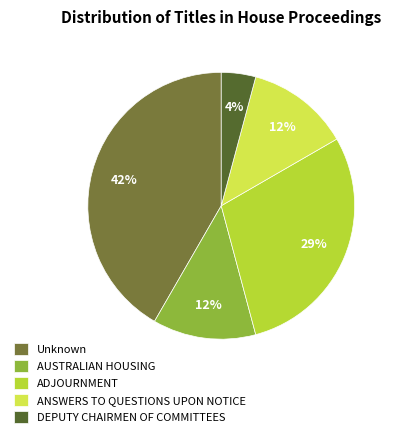

Is the sum of ADJOURNMENT and DEPUTY CHAIRMEN OF COMMITTEES greater than half?

No